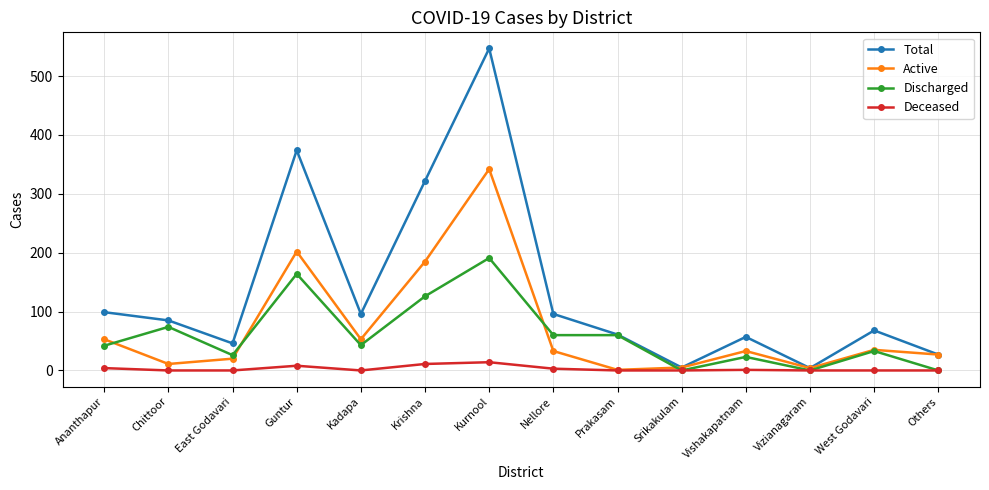

What is the maximum value for Total?

547